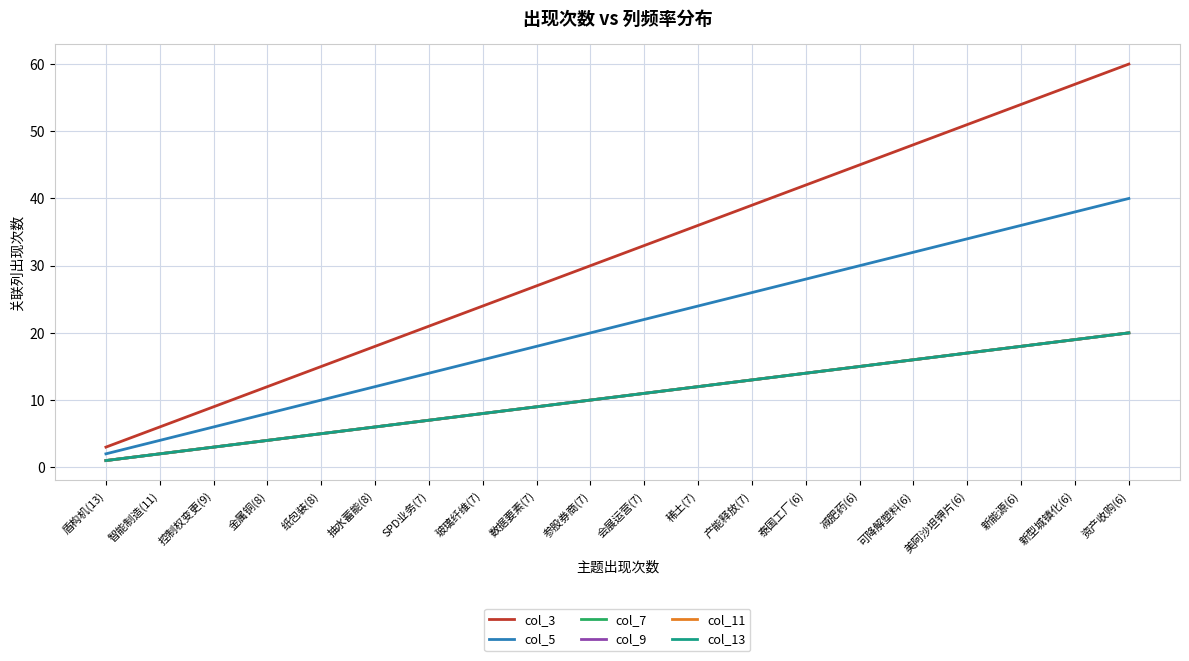

The value of col_5 at 纸包装(8) is 10. True or false?

True